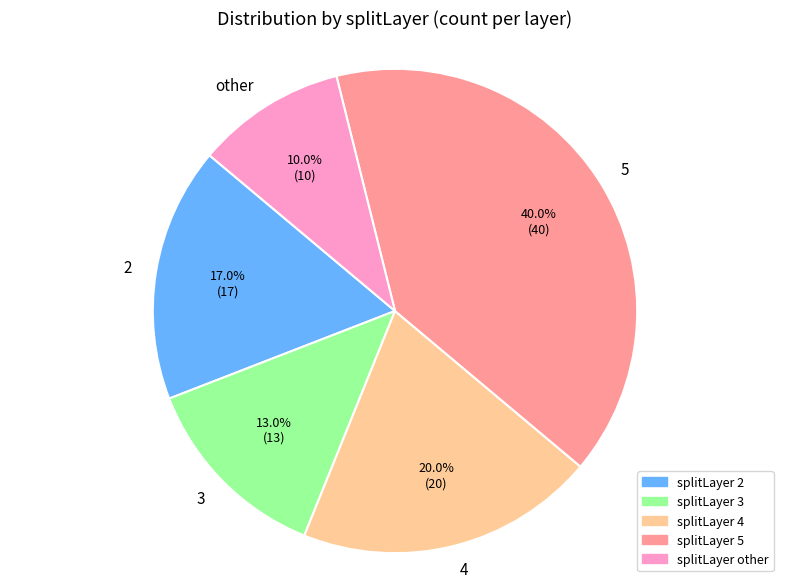

True or false: 4 accounts for 20% of the total.

True